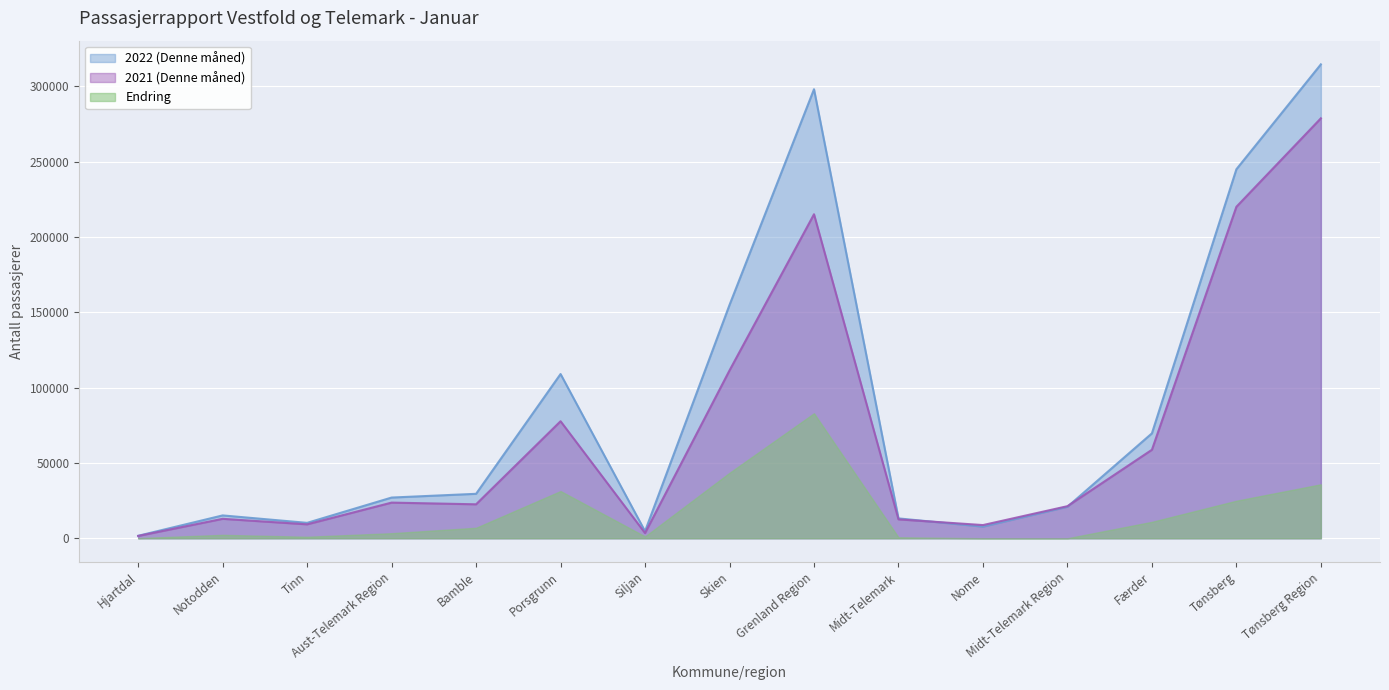

How many lines are shown in the chart?

3